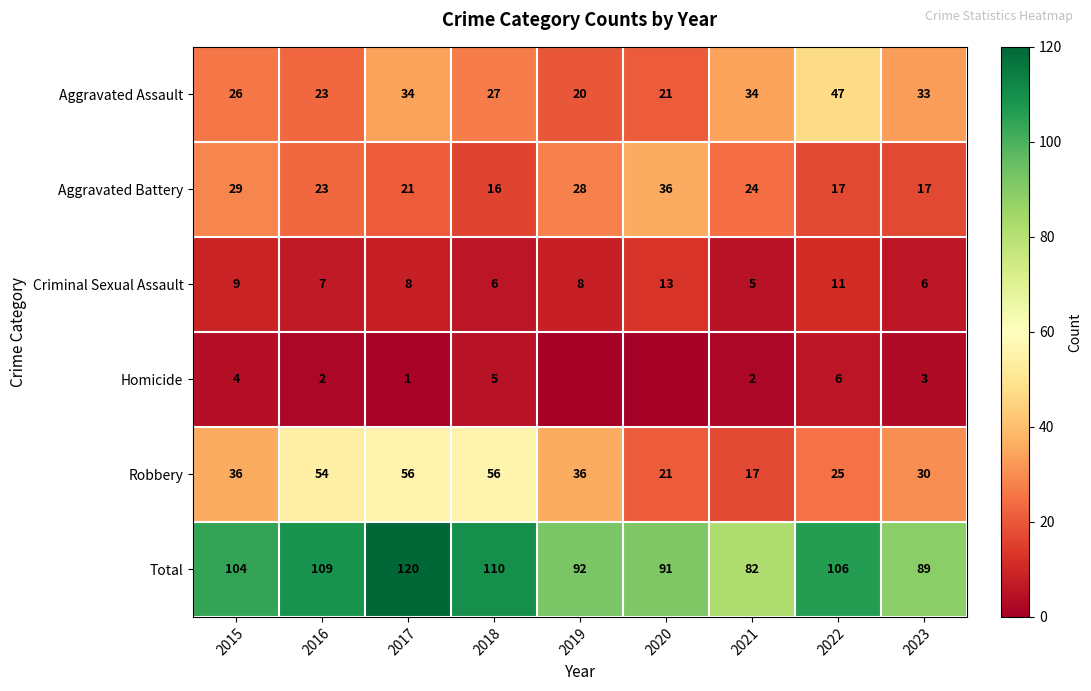

Between 2022 and 2023, which series saw the biggest shift?

Total